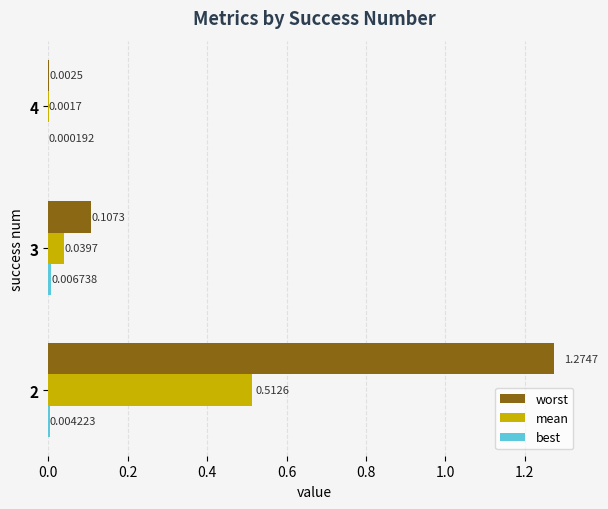

Which series has the largest total across all categories?

worst